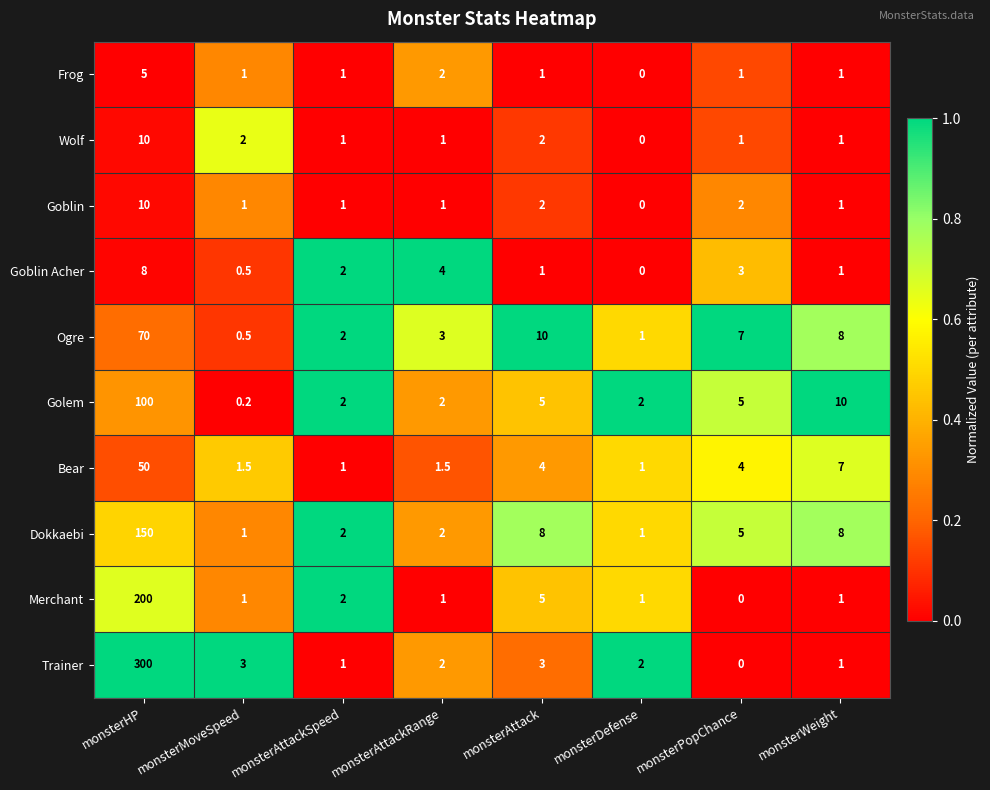

Which series has the largest total across all categories?

Trainer